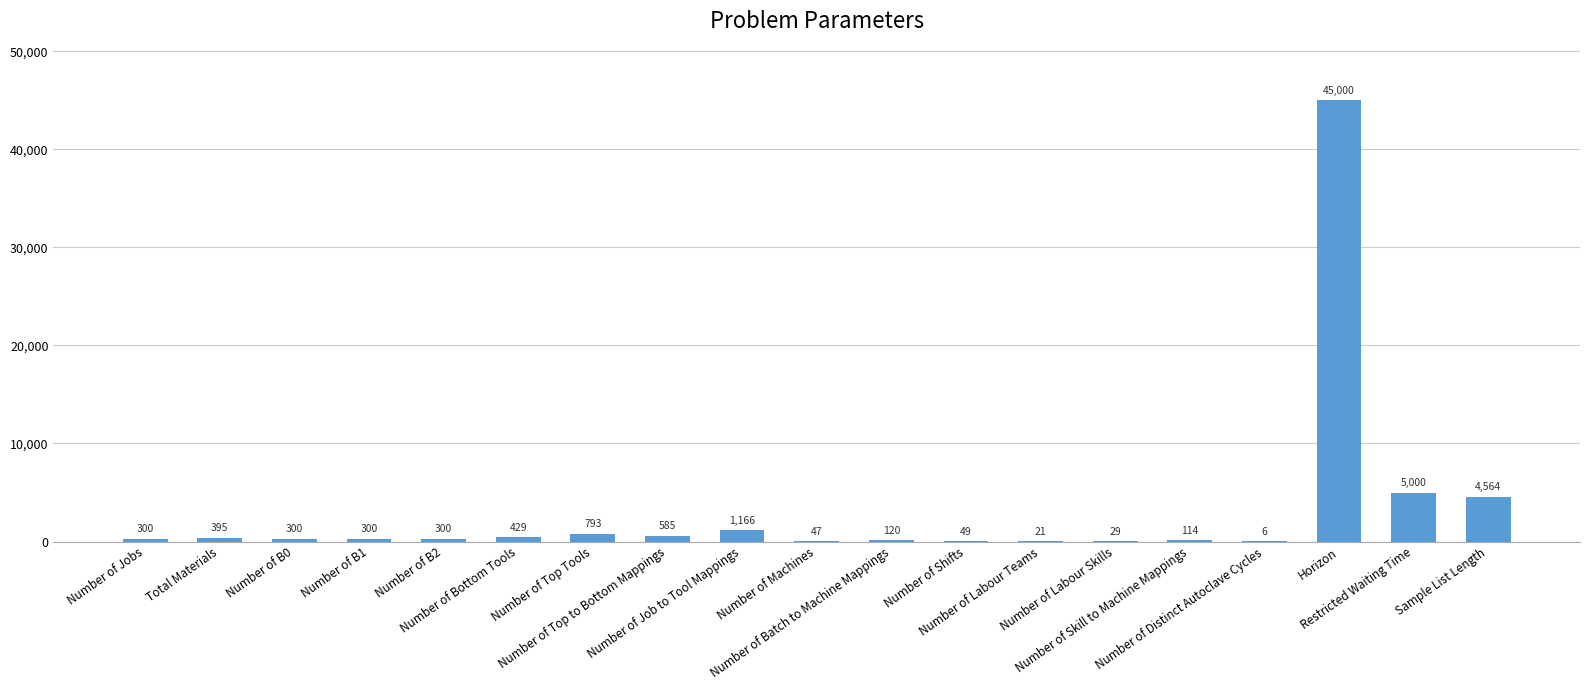

What is the sum of all values?

59518